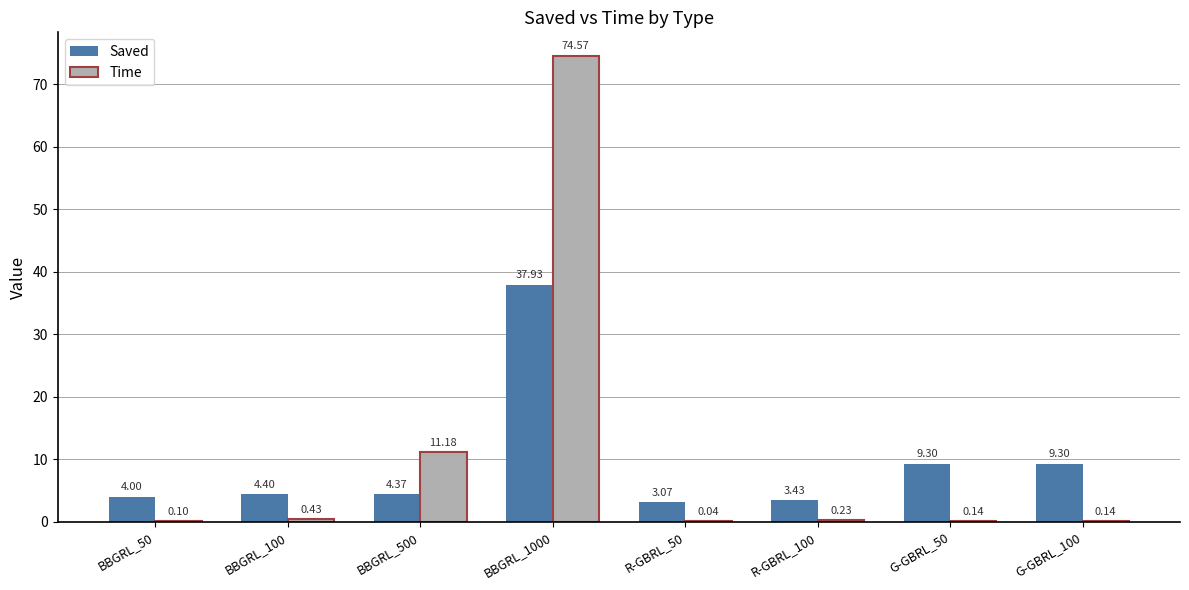

What is the sum of all Time values?

86.8